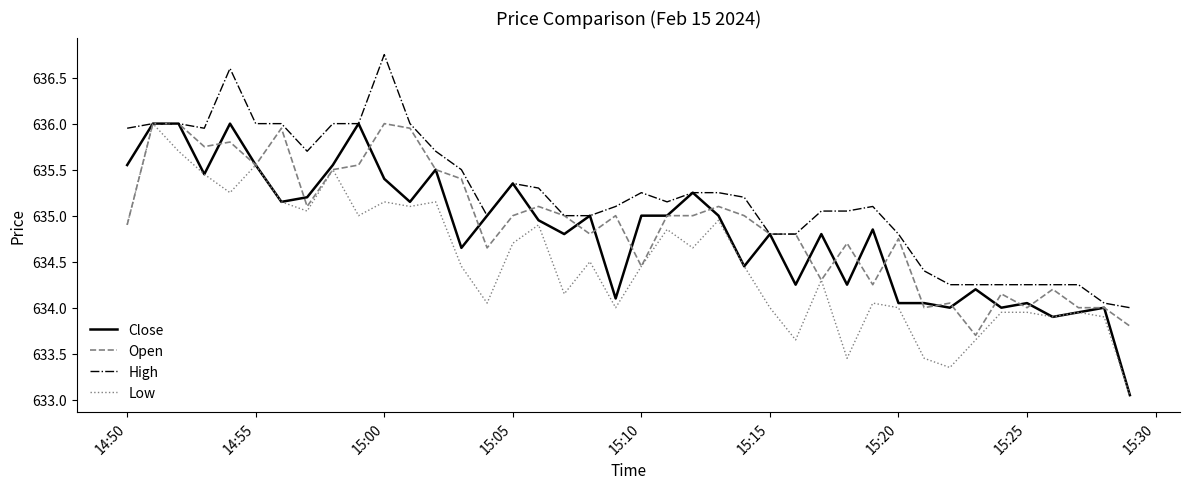

Is this an area chart (filled region under the line)?

No